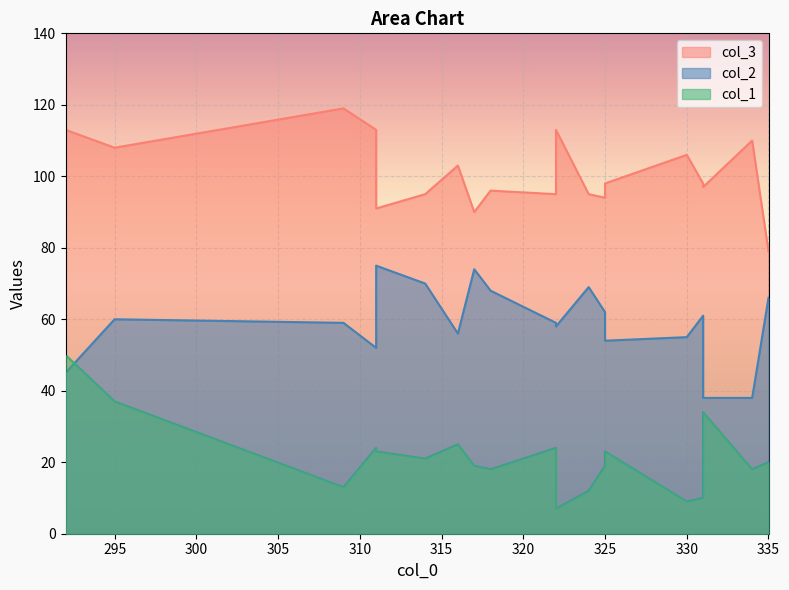

What is the lowest value of the col_3 series?

79